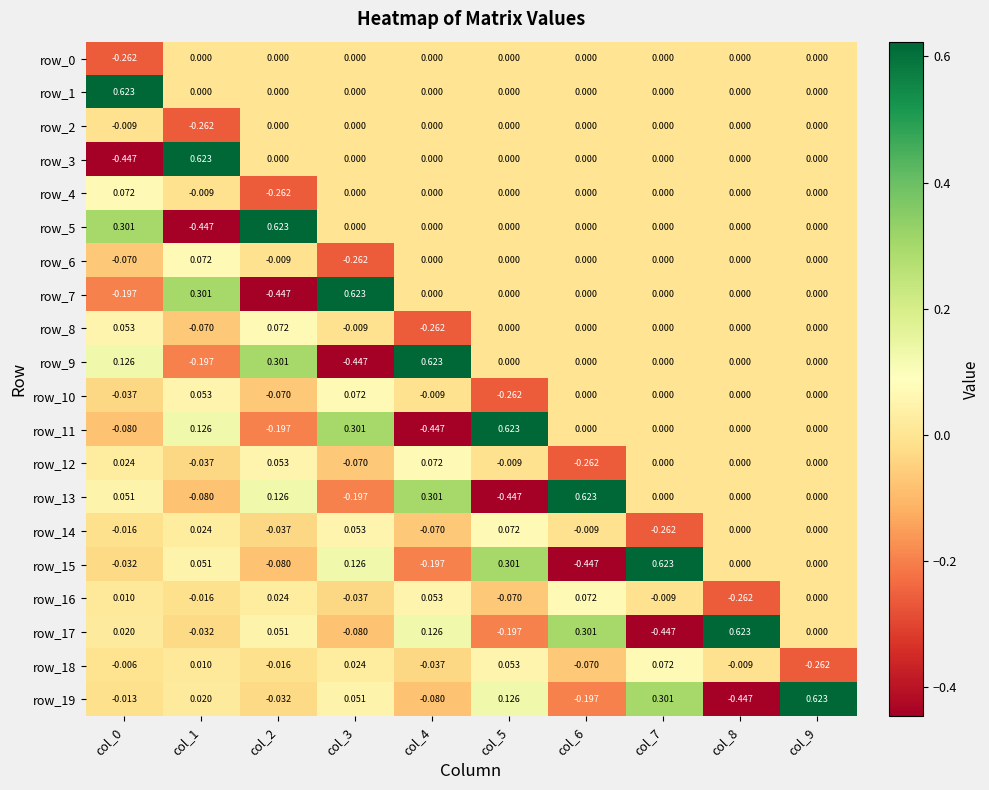

Which series has the largest total across all categories?

row_1